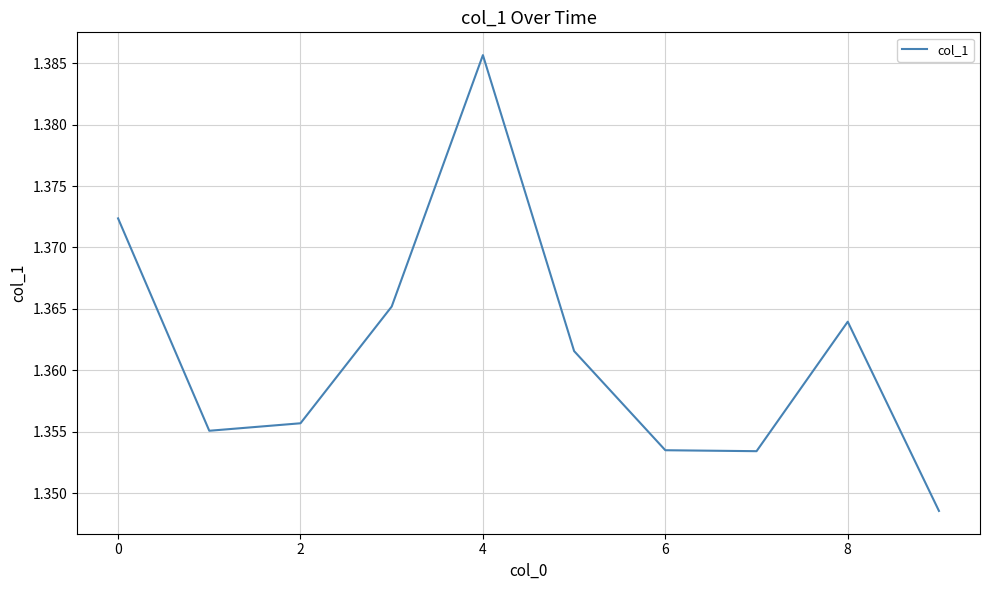

At which category does the chart reach its peak across all series?

4